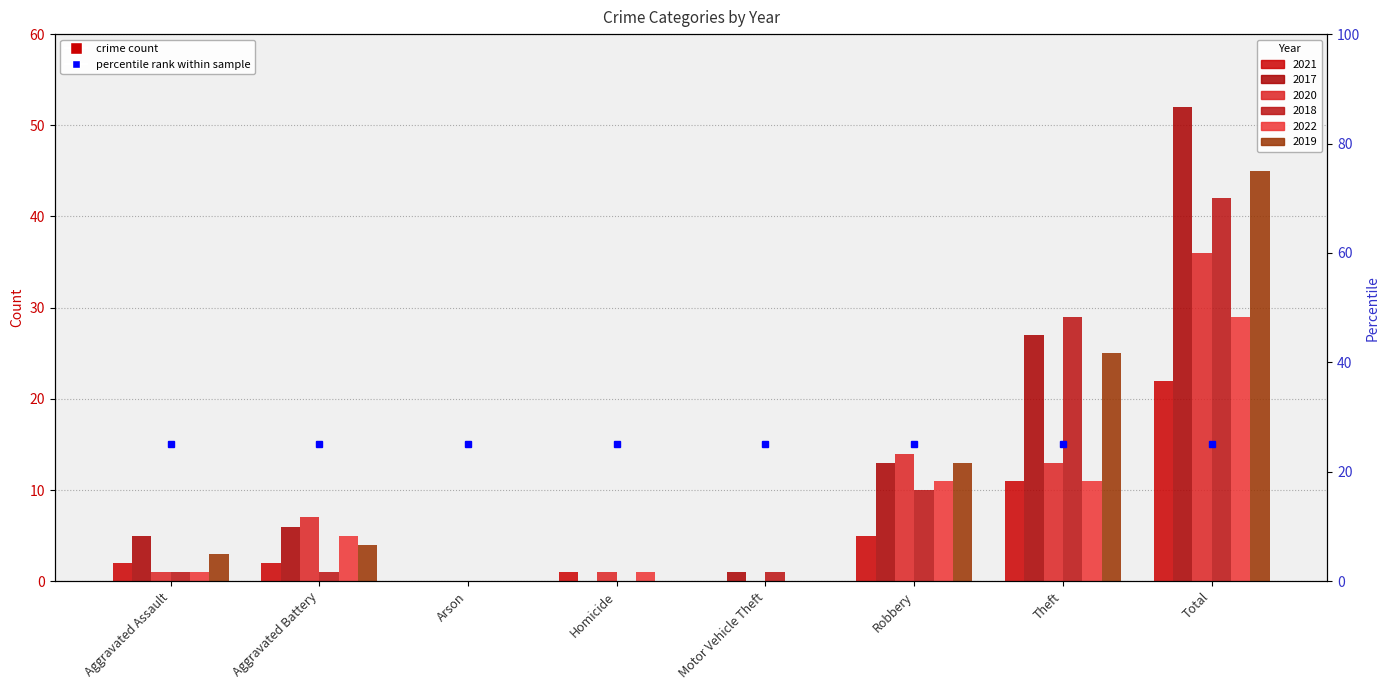

Rank the categories by 2020 value from lowest to highest.

Arson, Motor Vehicle Theft, Aggravated Assault, Homicide, Aggravated Battery, Theft, Robbery, Total